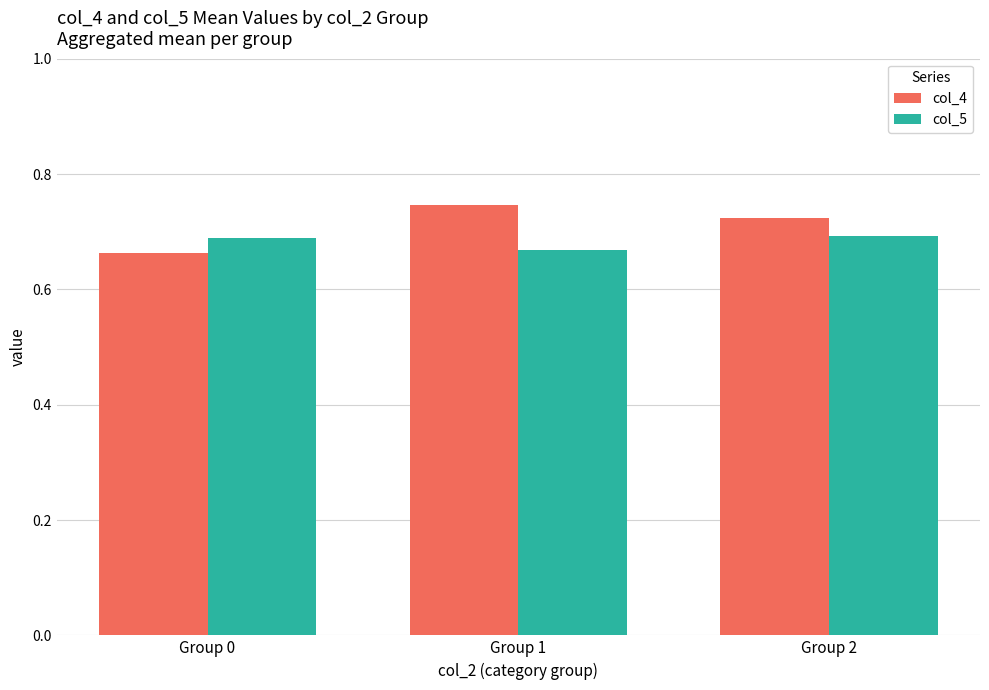

How many data points does each series have?

3